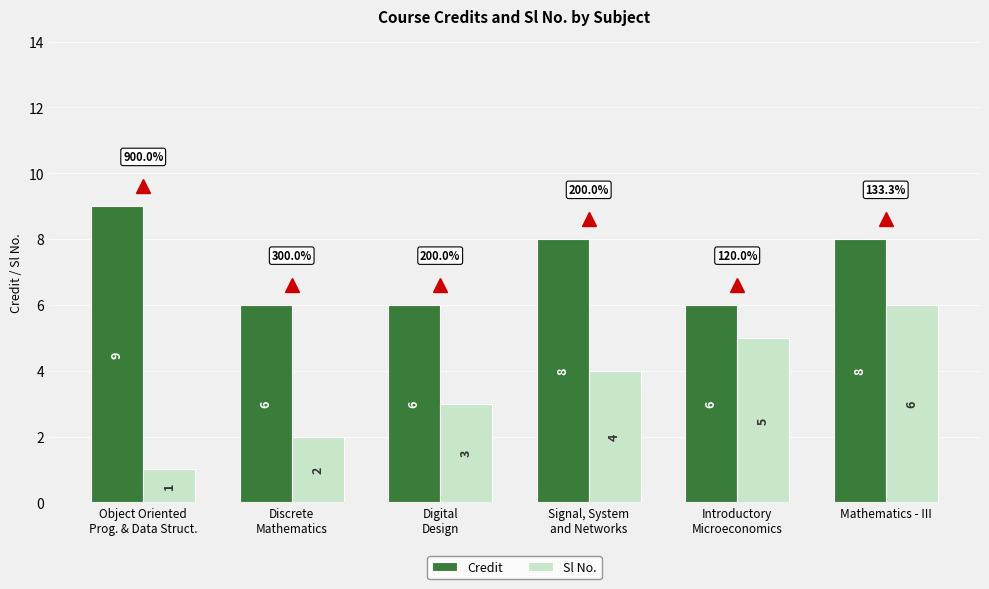

What is the spread (max minus min) of values at Mathematics - III?

2